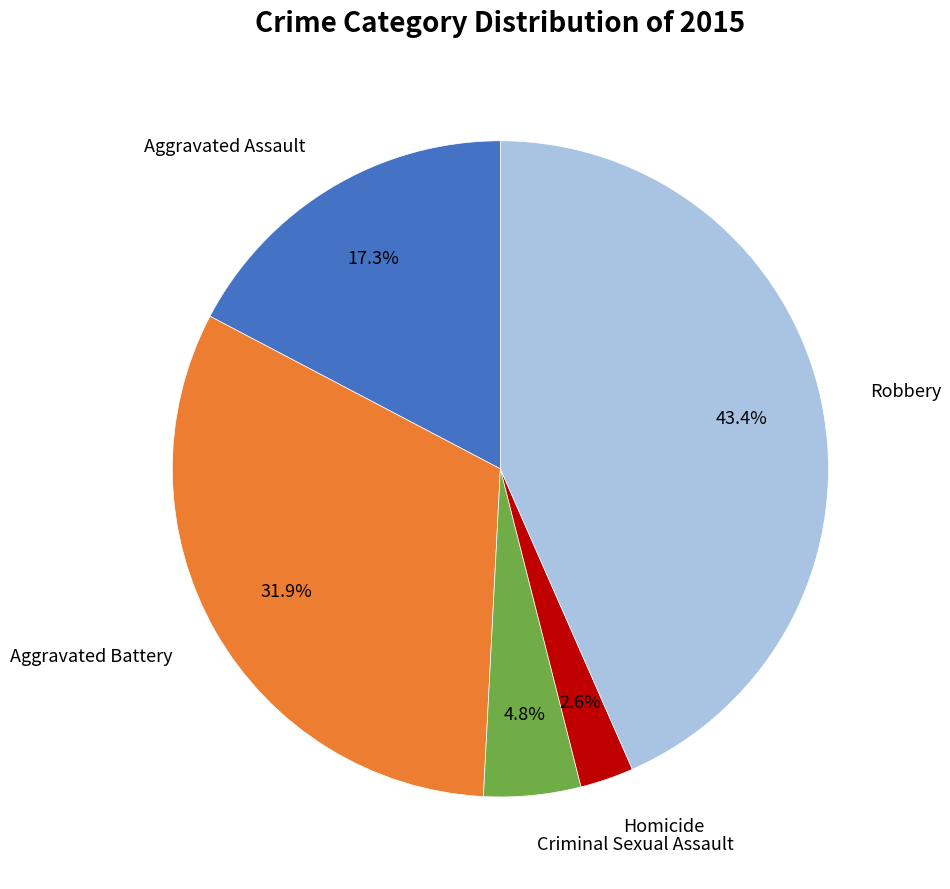

Does any single category account for the majority?

No